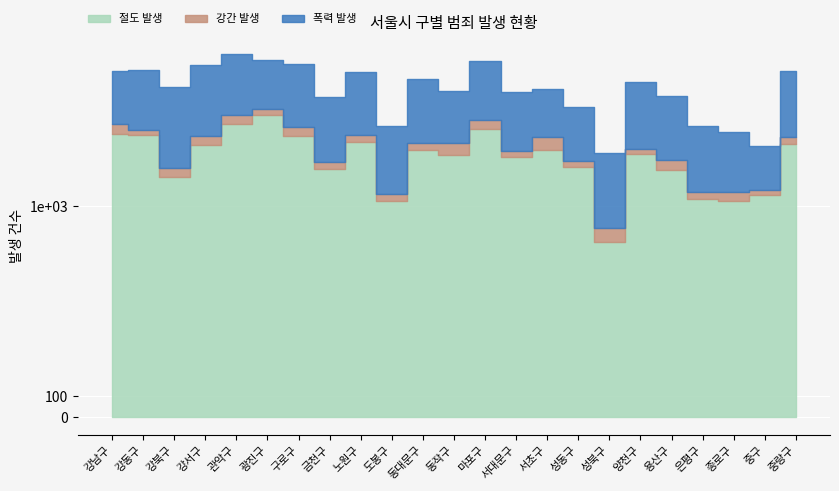

Where does the 절도 발생 series first go above 1890?

강남구